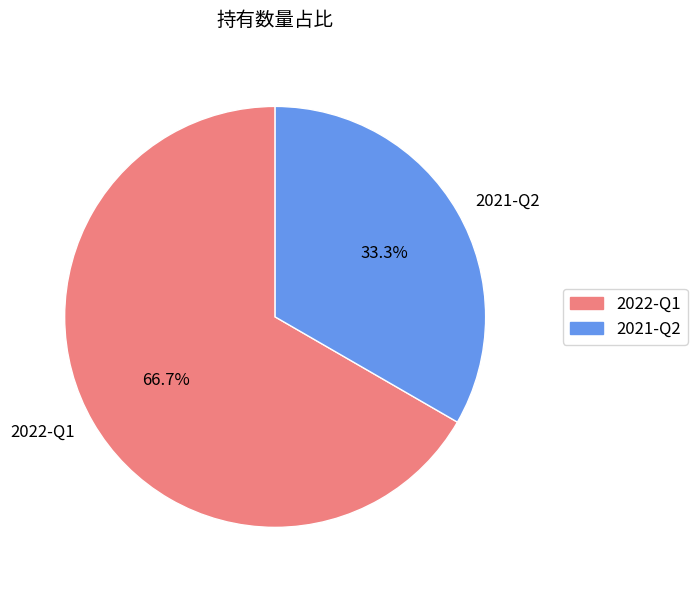

Rank the categories by value from lowest to highest.

2021-Q2, 2022-Q1